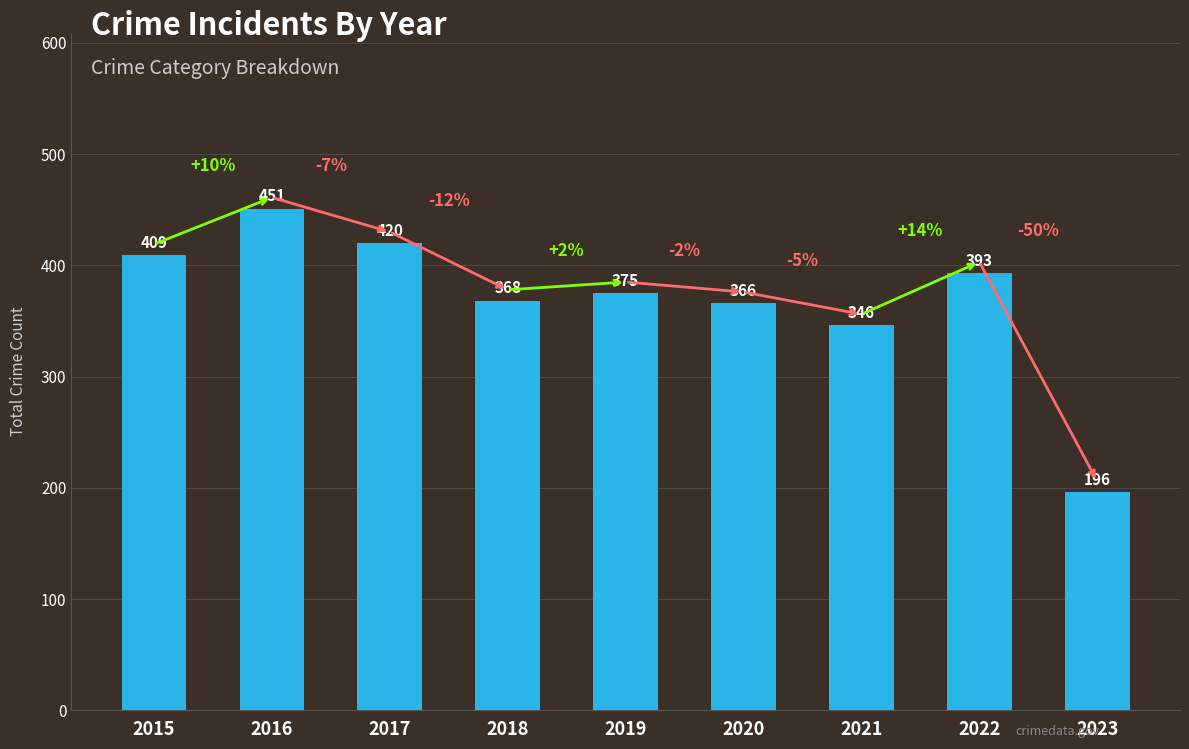

What is the value of the 5th bar from the left?

375